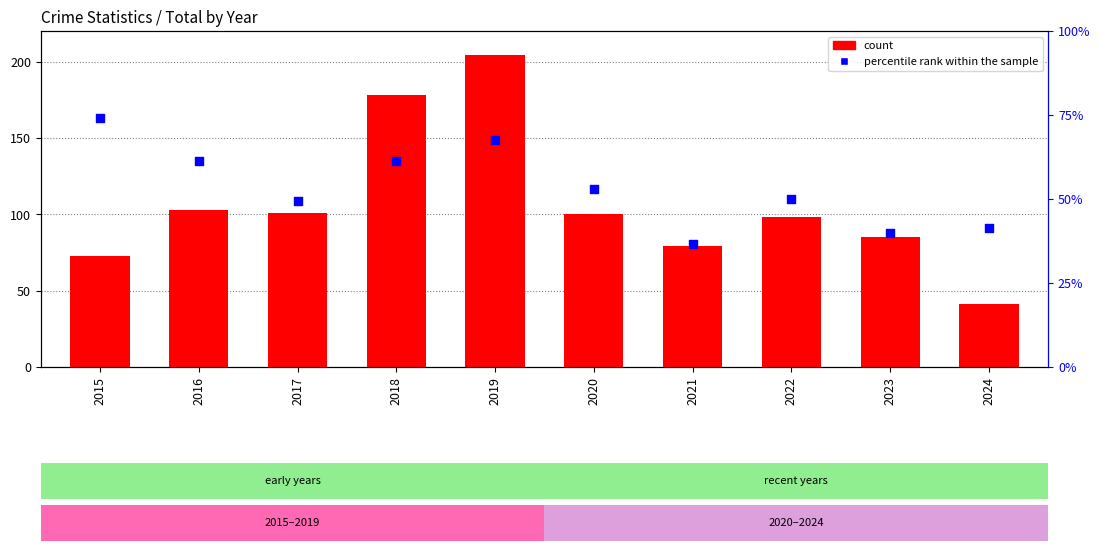

Which series has the largest total across all categories?

count